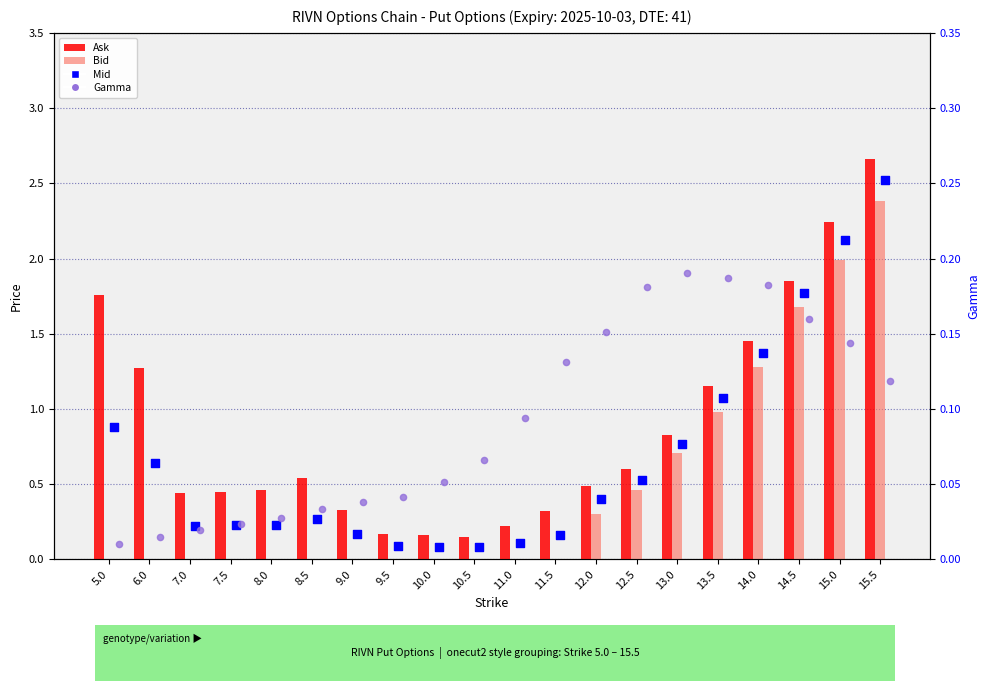

Which series has the widest spread of Y values?

Ask